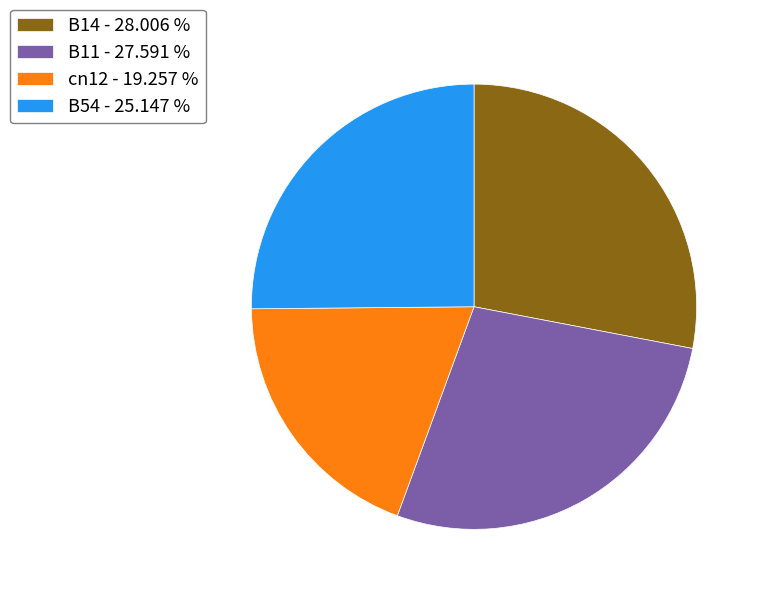

Which category has the smallest portion of the pie?

cn12 - 19.257 %